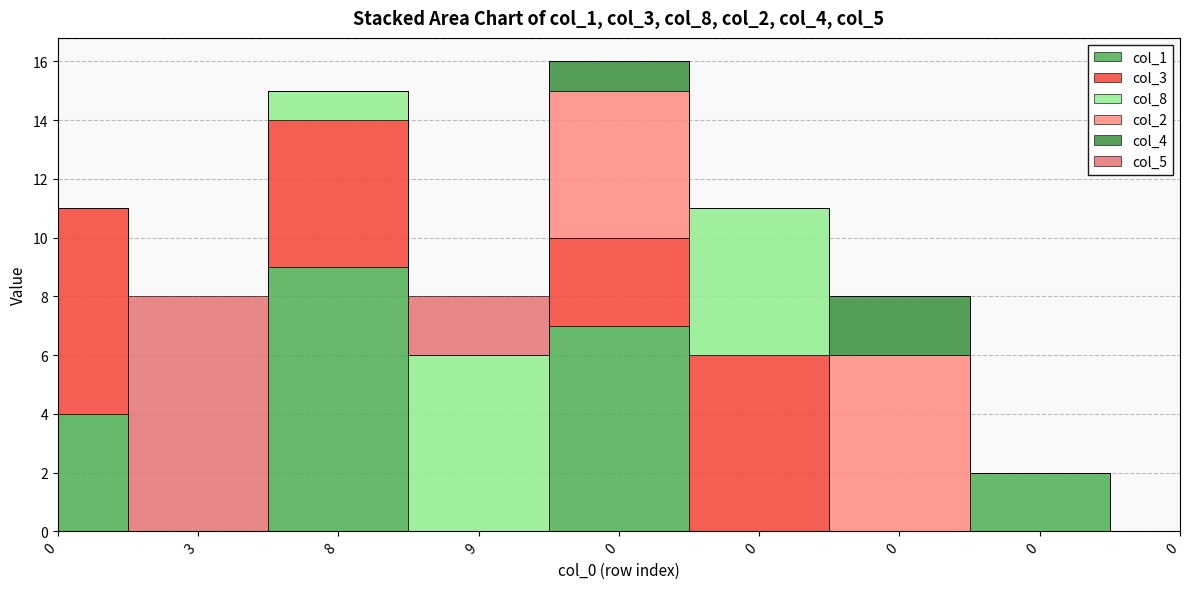

List the series in order of their peak value, highest first.

col_1, col_5, col_3, col_8, col_2, col_4